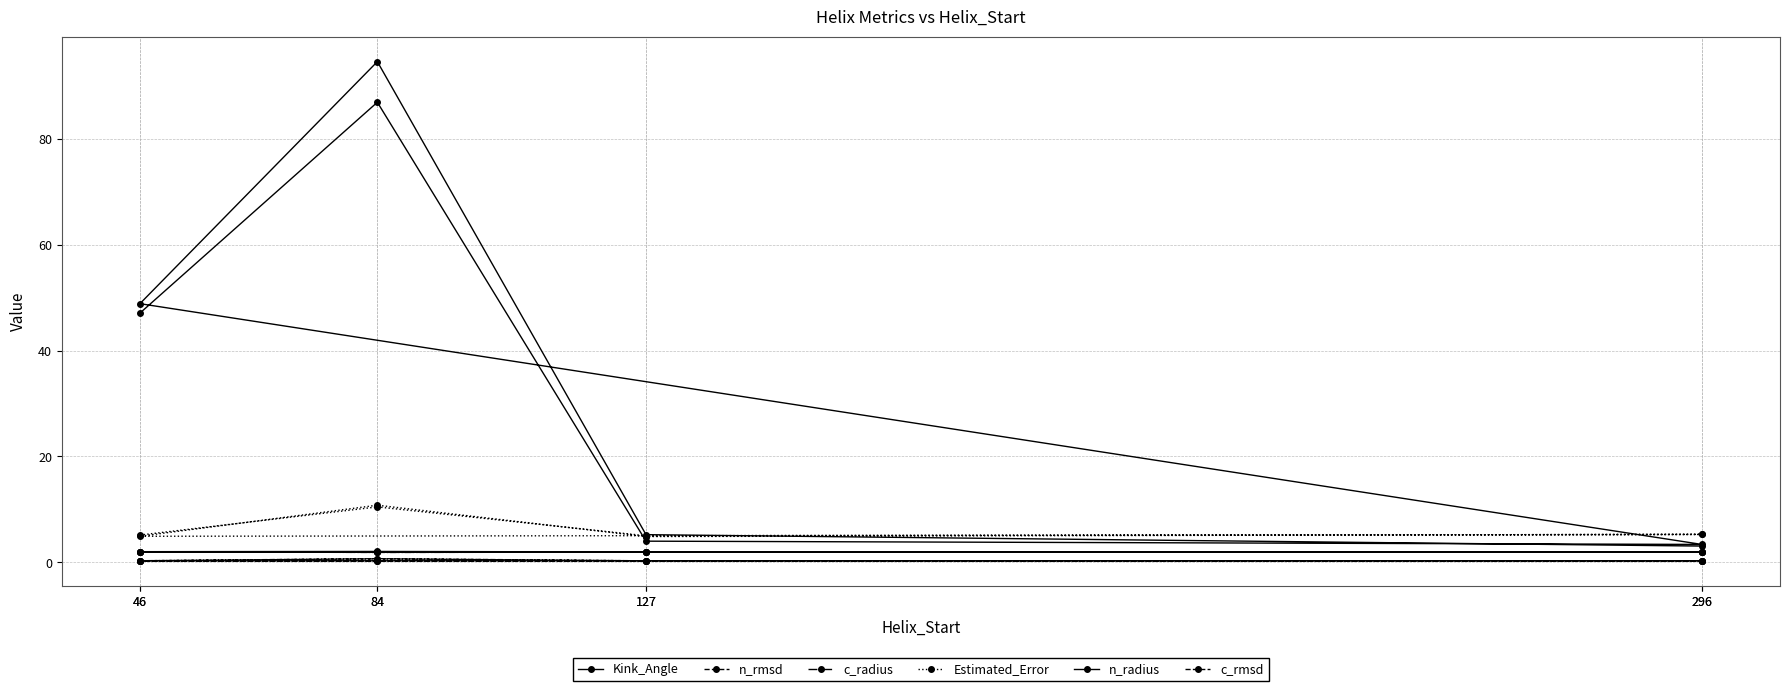

True or false: c_radius and c_rmsd intersect in this chart.

False